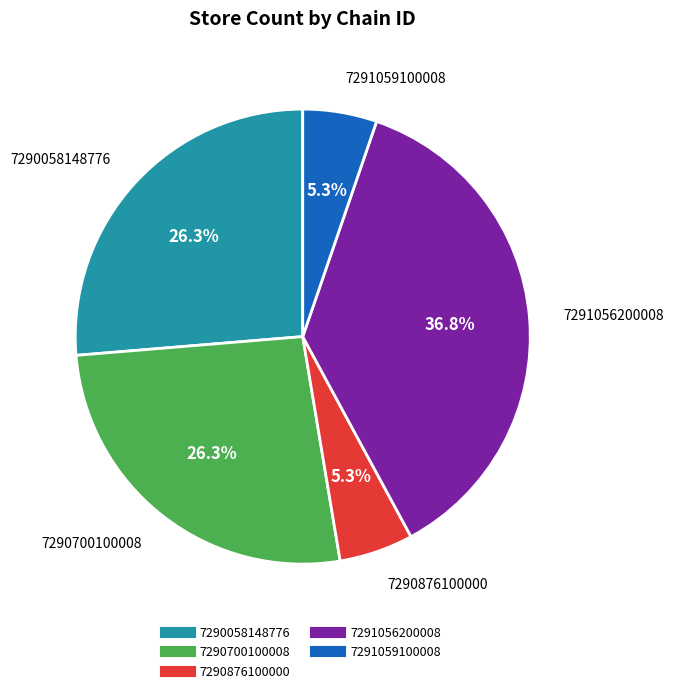

Which category has the biggest portion of the pie?

7291056200008